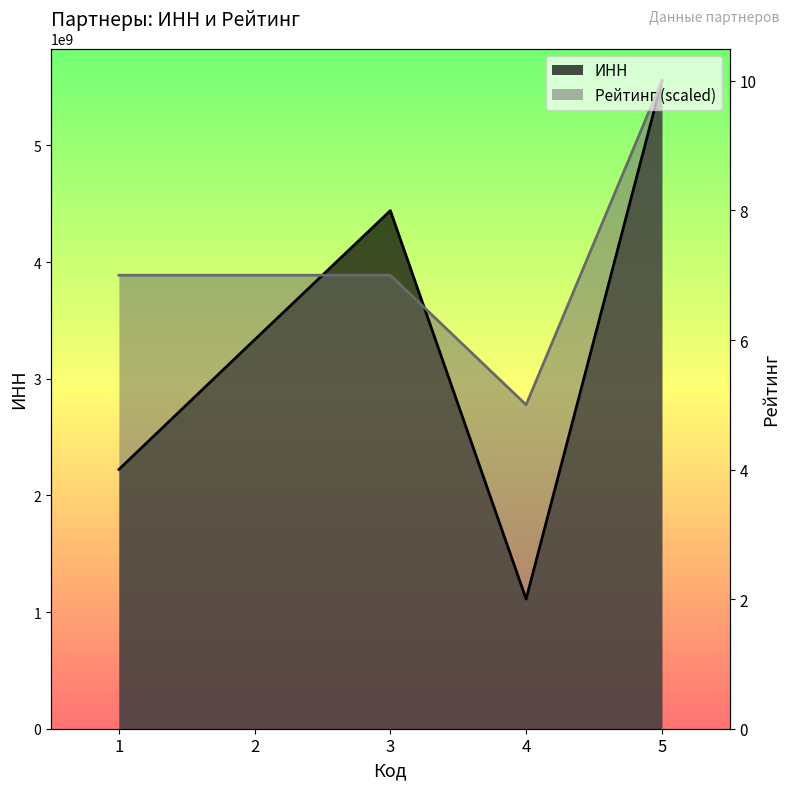

What is the average value of the ИНН series?

3332137346